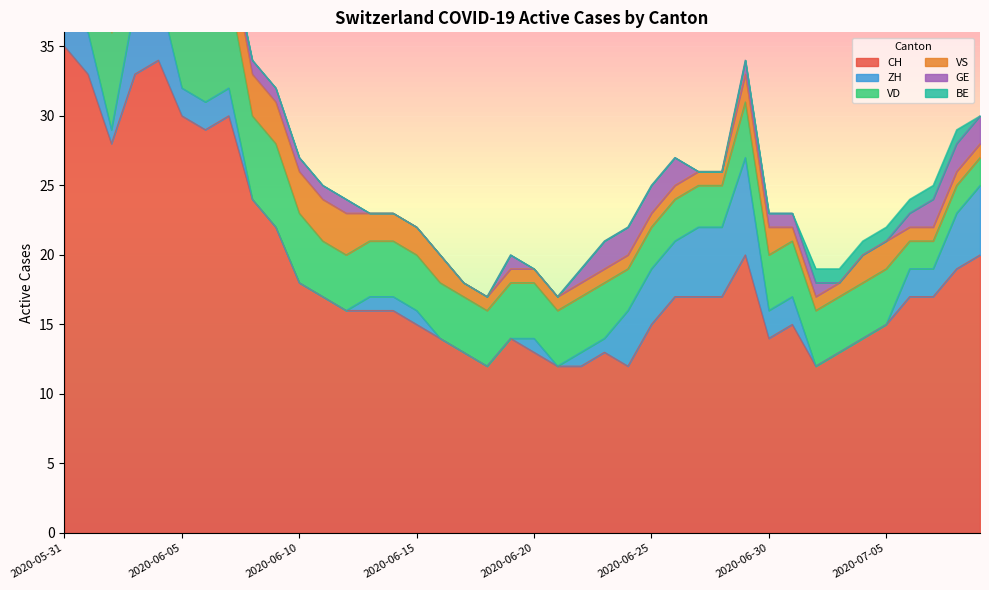

List the series in order of their peak value, lowest first.

BE, GE, VS, ZH, VD, CH